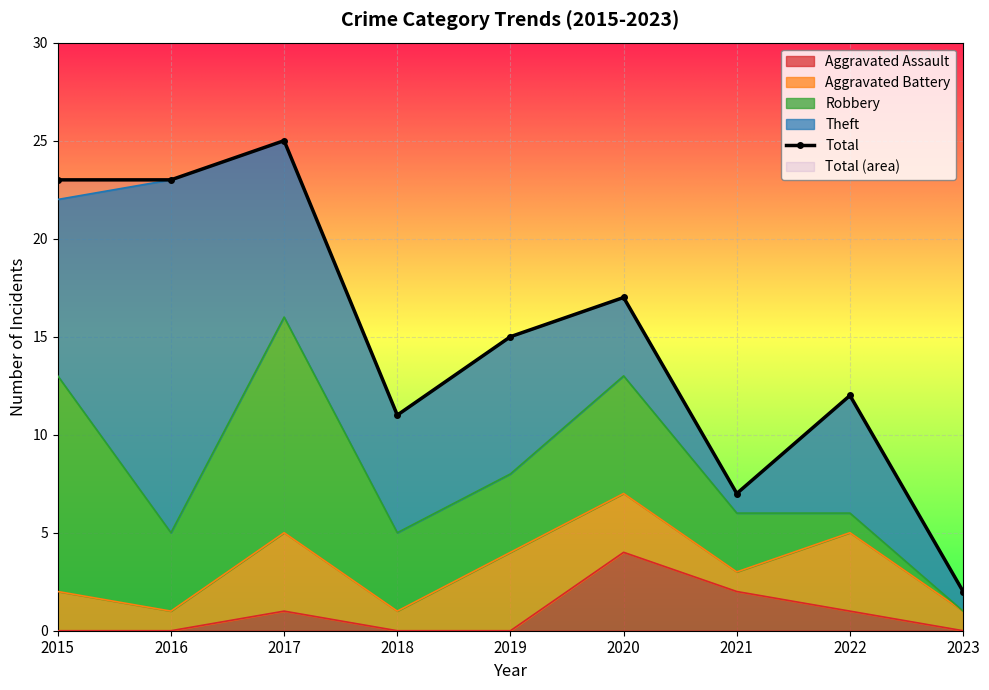

Approximately how many times larger is the value at 2021 compared to 2017?

0.3